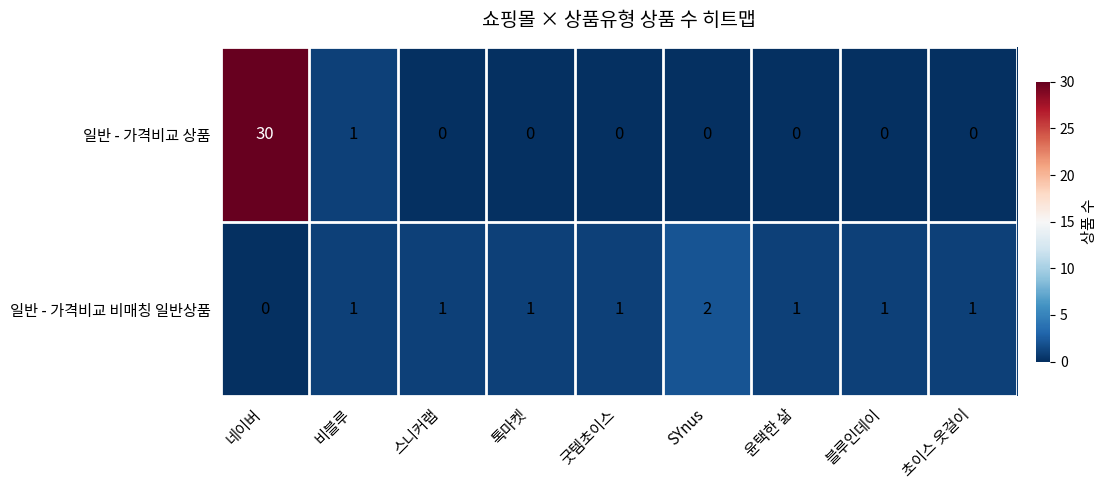

Which series has the largest range (max minus min)?

일반 - 가격비교 상품